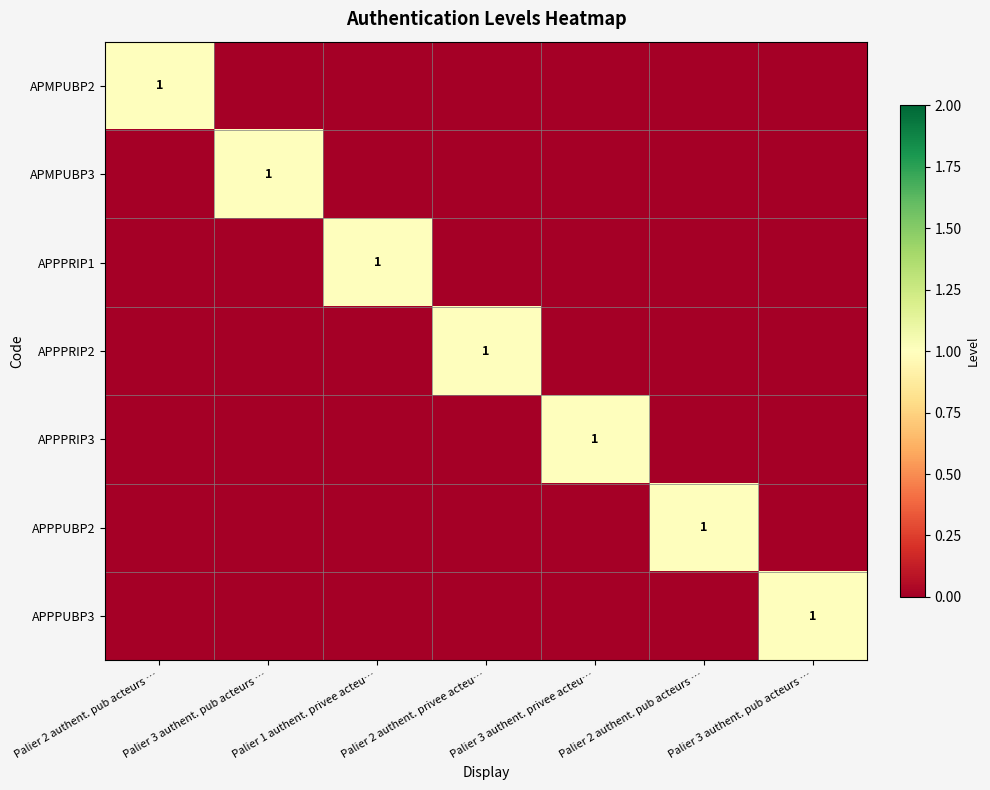

What is the maximum value for APPPRIP1?

1